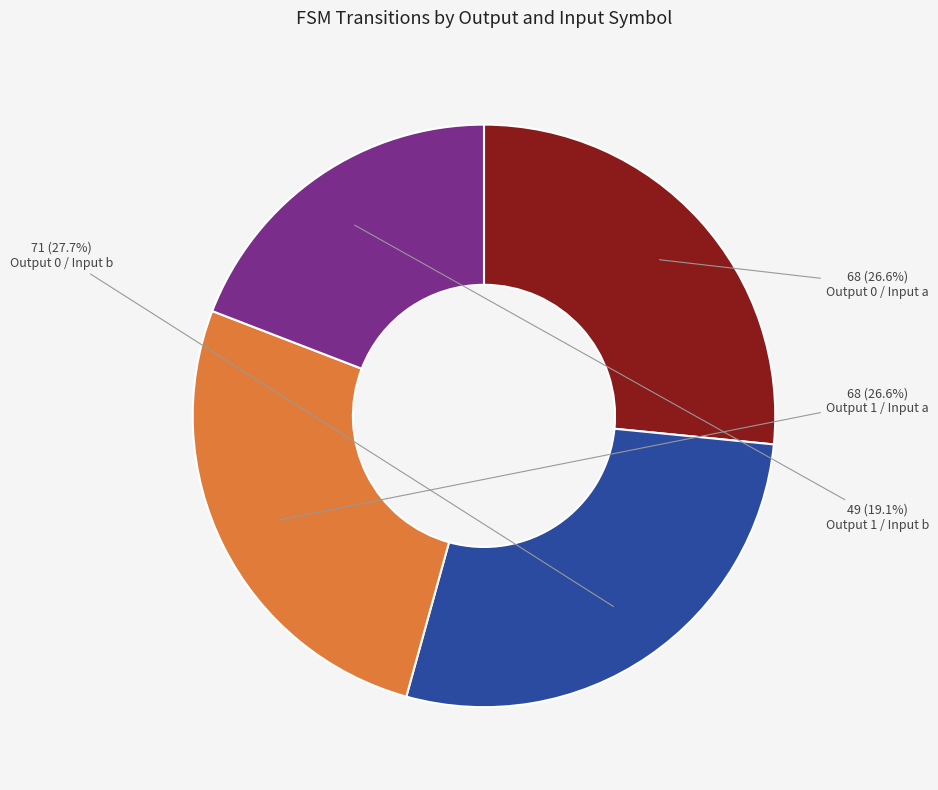

Does any single category account for the majority?

No